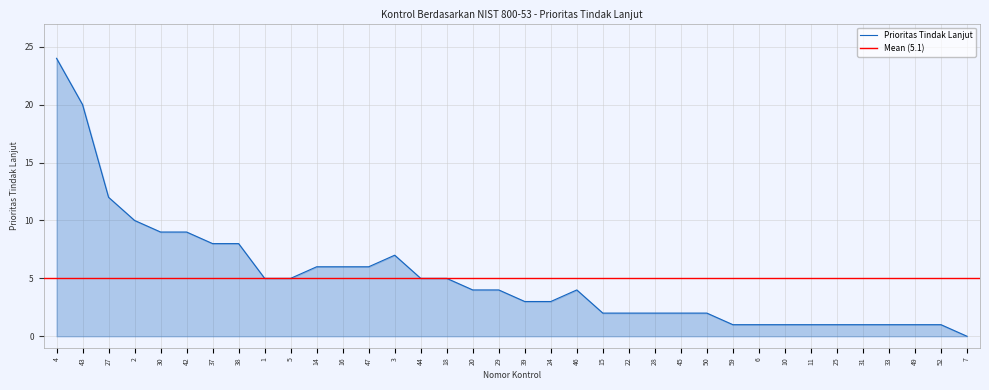

How many lines are shown in the chart?

1